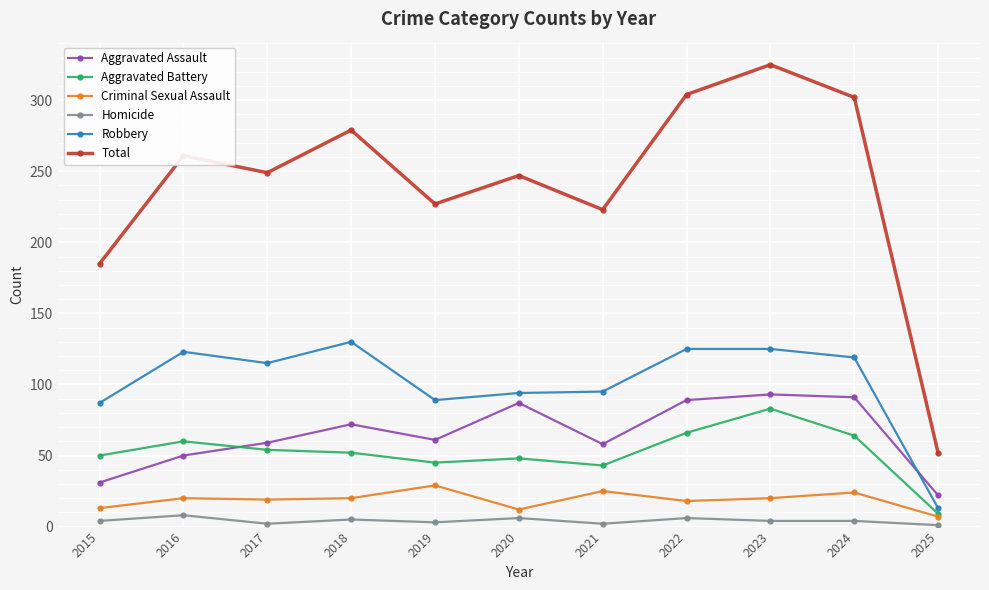

True or false: Criminal Sexual Assault has a value of 13 at 2015.

True